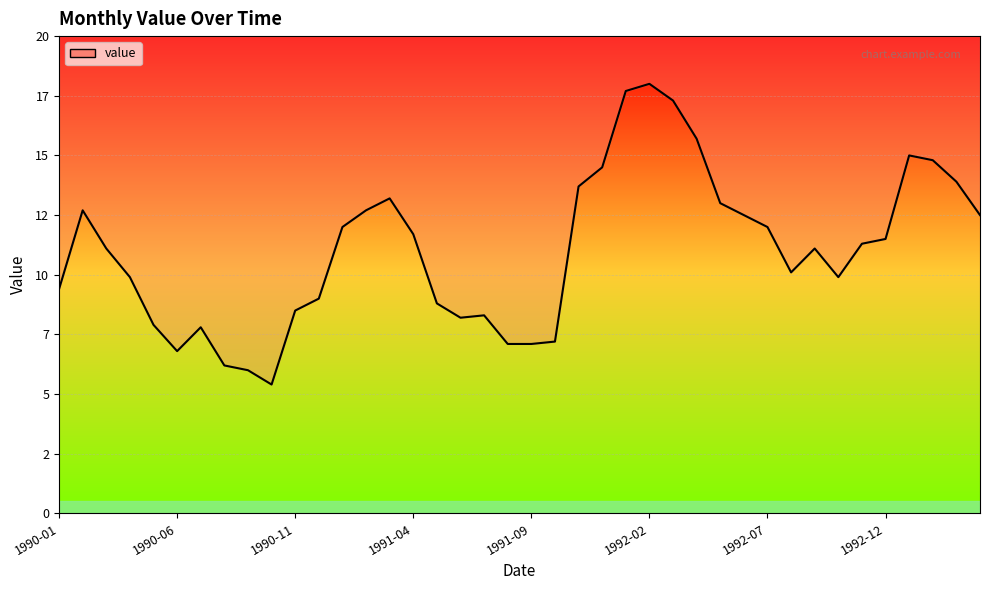

Reading right to left, list all the values displayed in this chart.

1993-04=12.5	1993-03=13.9	1993-02=14.8	1993-01=15.0	1992-12=11.5	1992-11=11.3	1992-10=9.9	1992-09=11.1	1992-08=10.1	1992-07=12.0	1992-06=12.5	1992-05=13.0	1992-04=15.7	1992-03=17.3	1992-02=18.0	1992-01=17.7	1991-12=14.5	1991-11=13.7	1991-10=7.2	1991-09=7.1	1991-08=7.1	1991-07=8.3	1991-06=8.2	1991-05=8.8	1991-04=11.7	1991-03=13.2	1991-02=12.7	1991-01=12.0	1990-12=9.0	1990-11=8.5	1990-10=5.4	1990-09=6.0	1990-08=6.2	1990-07=7.8	1990-06=6.8	1990-05=7.9	1990-04=9.9	1990-03=11.1	1990-02=12.7	1990-01=9.4